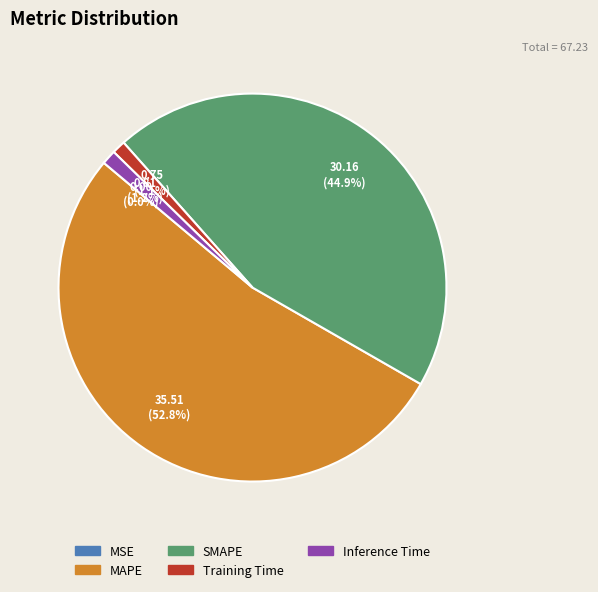

Combined, what portion of the pie is SMAPE and Training Time?

46.0%